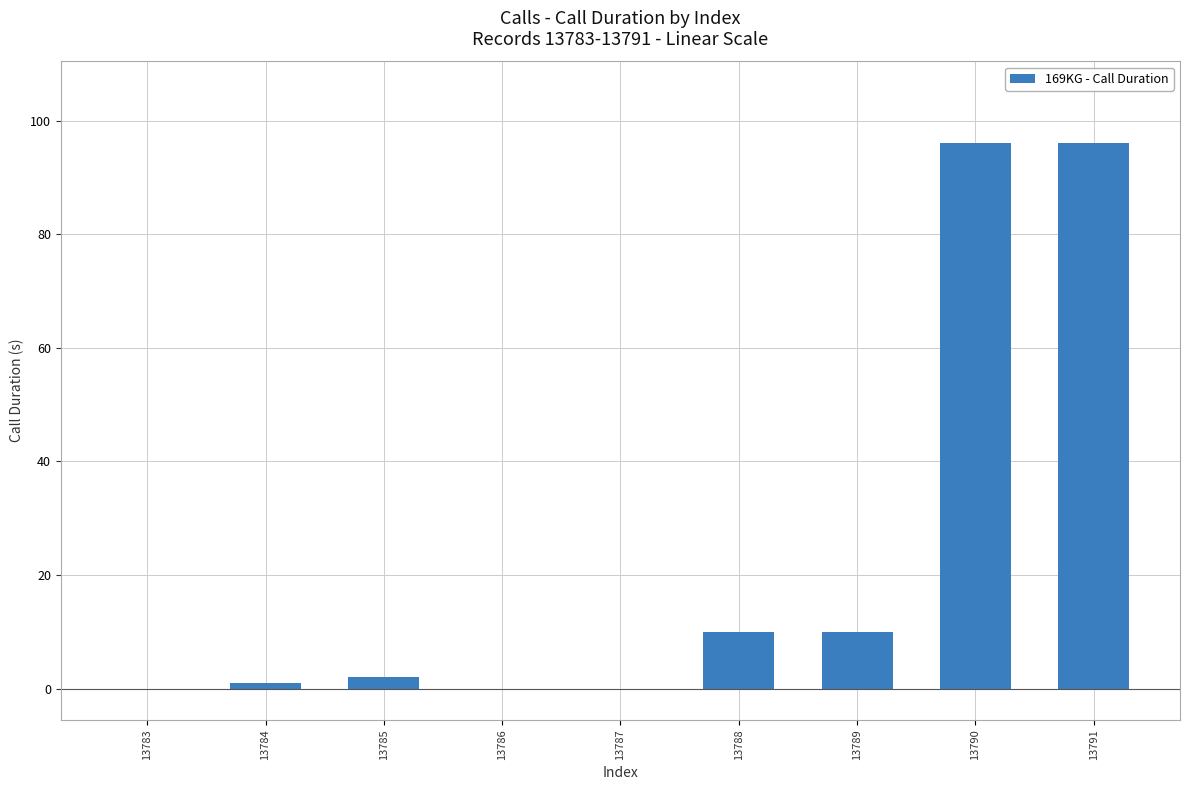

What is the sum of all values?

215